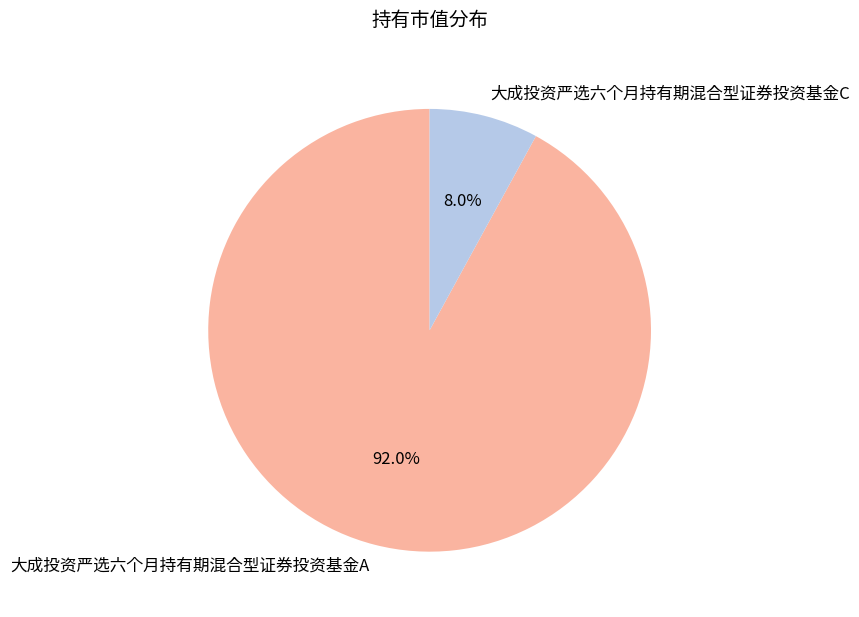

How many segments does this pie chart have?

2